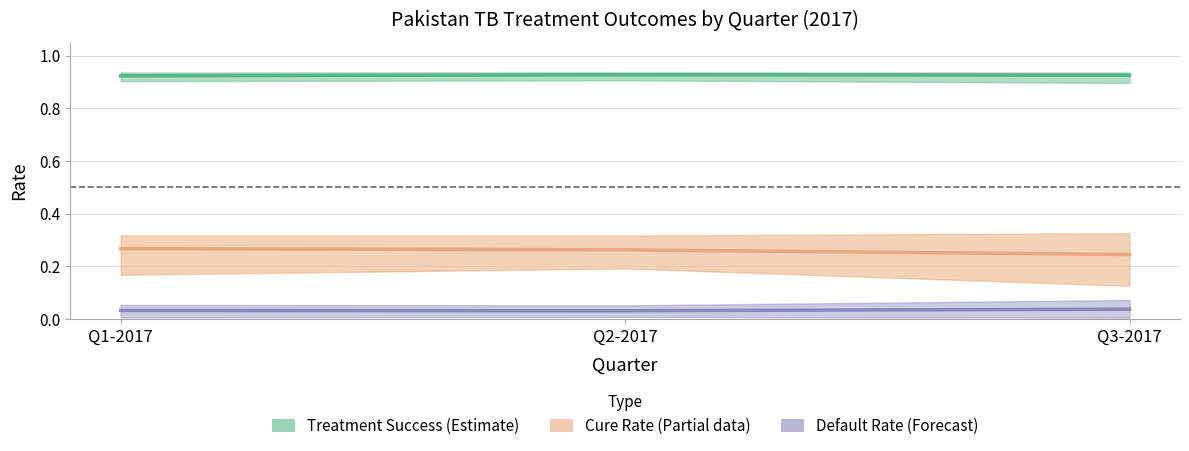

What is the sum of all Default Rate (Forecast) values?

0.1